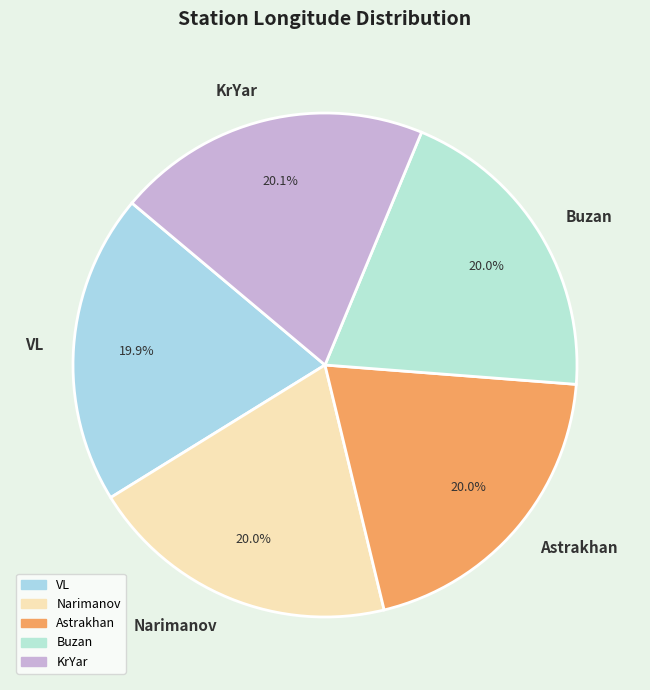

Does Astrakhan represent more than half of the total?

No